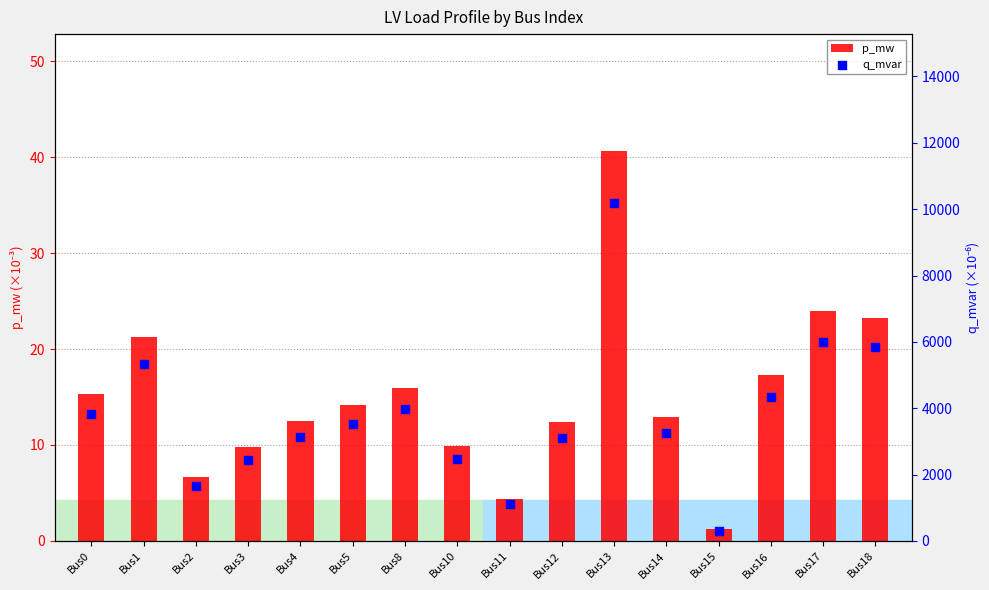

What is the total value across all series at Bus12?

3123.7